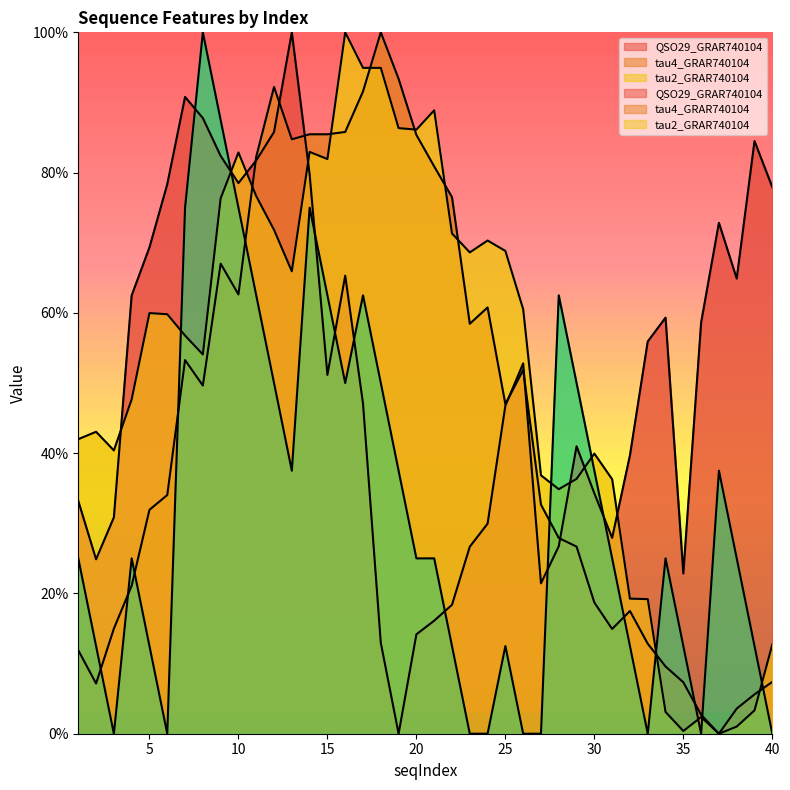

What is the difference between the QSO29_GRAR740104 values at 25 and 28?

20.1